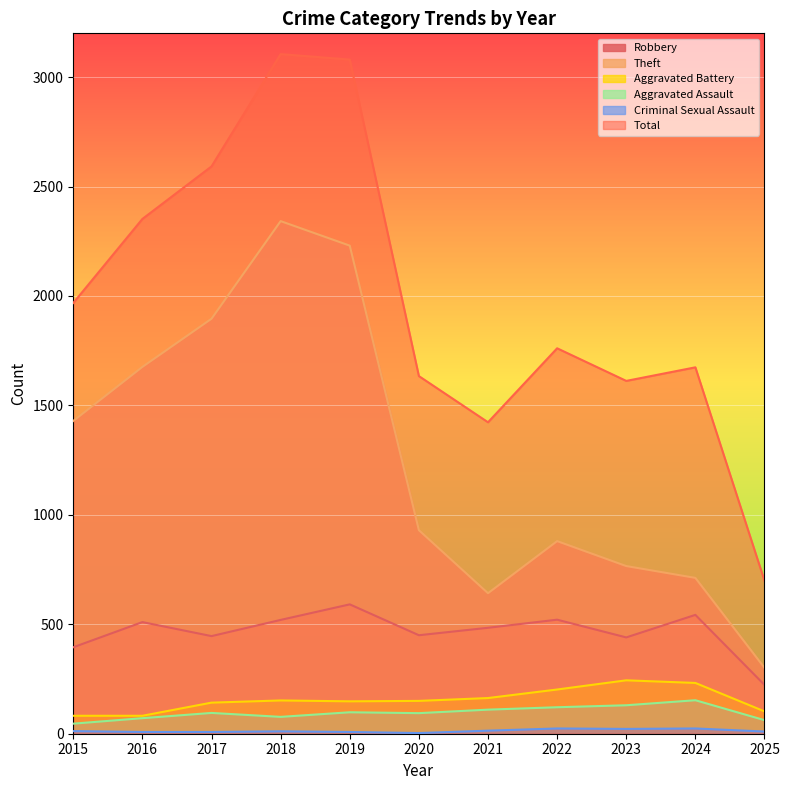

What is the highest value of the Theft series?

2342